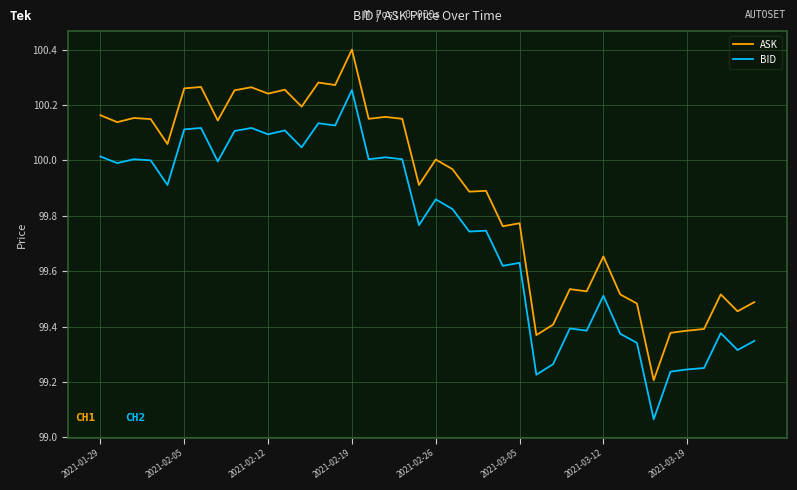

Which series has the largest range (max minus min)?

ASK